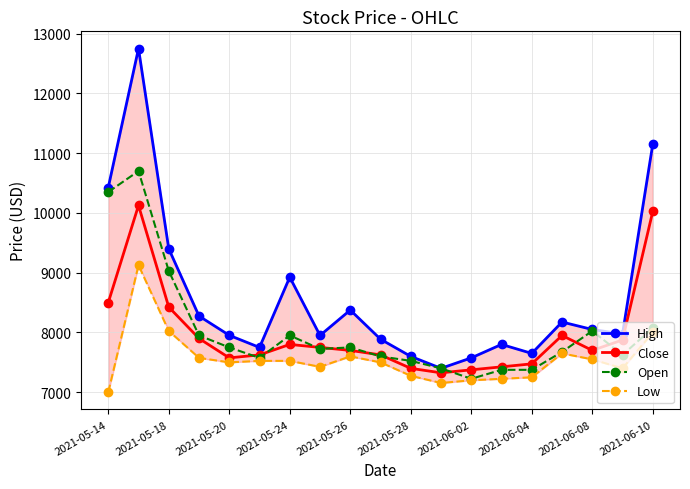

Where does the Open series first go above 7725?

2021-05-14